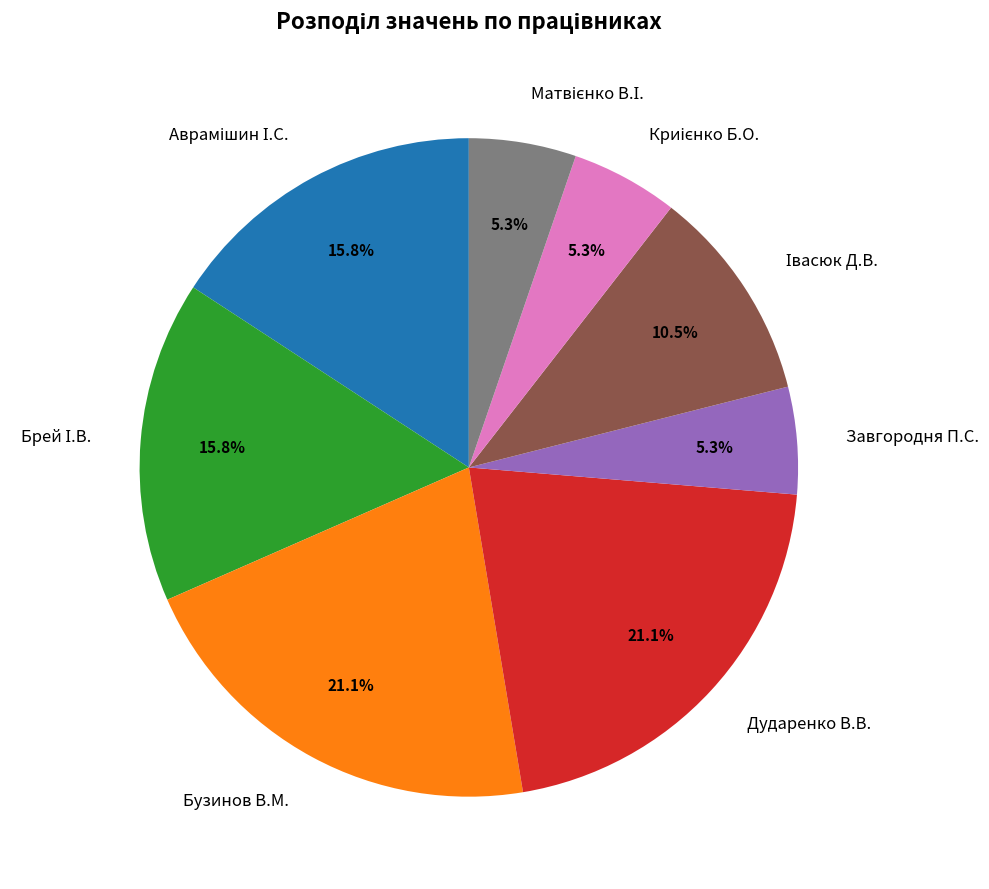

Does Завгородня П.С. represent more than half of the total?

No